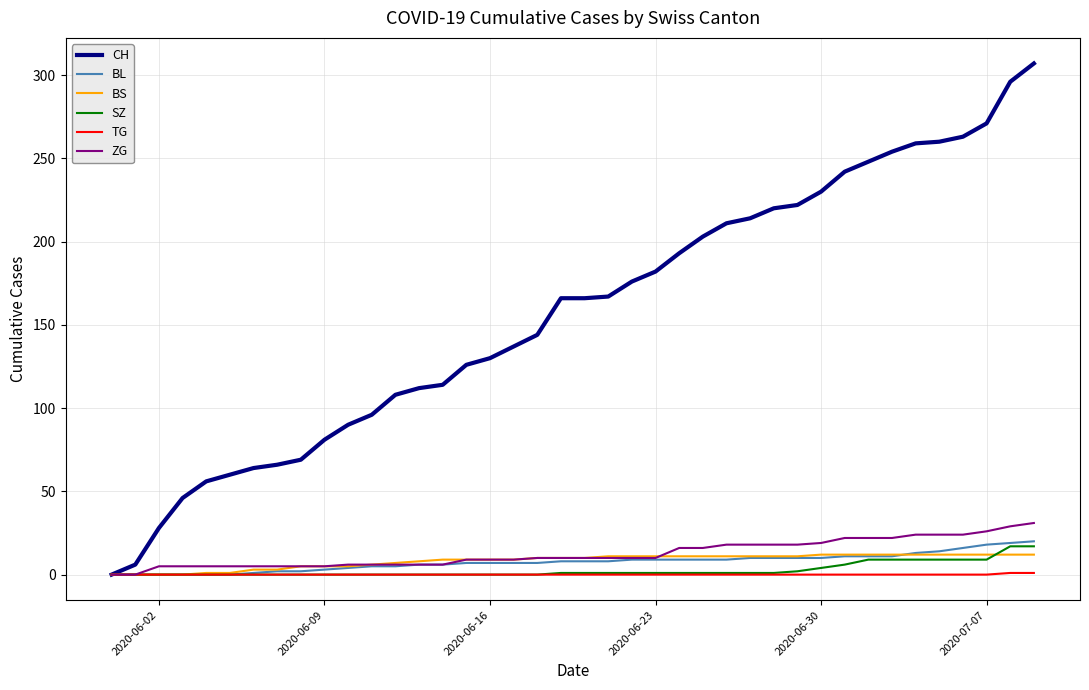

Which series has the widest spread of values?

CH